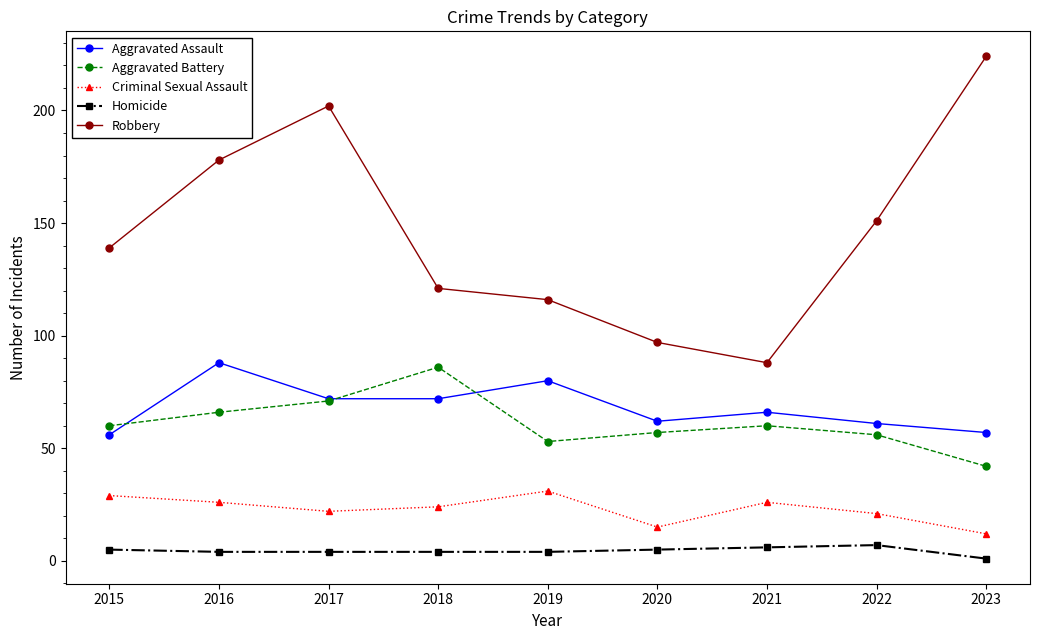

What is the value of the Robbery point at the 6th from the left?

97